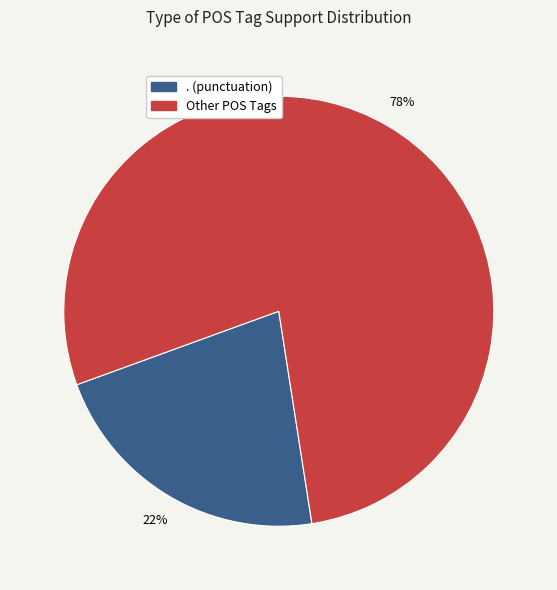

To the nearest percent, what is the average slice percentage?

50%